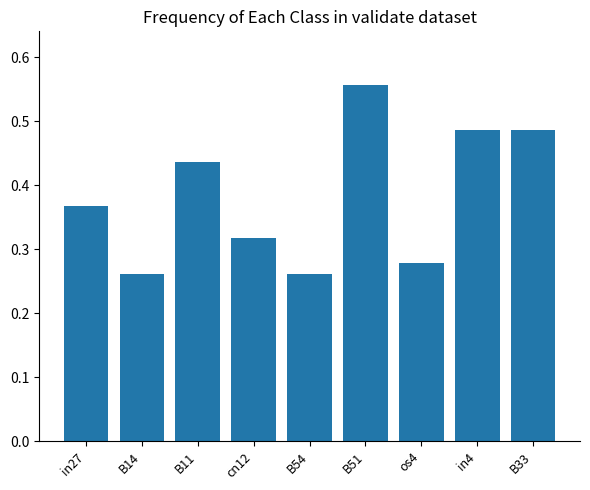

True or false: the data shows 0.6 at B11.

False